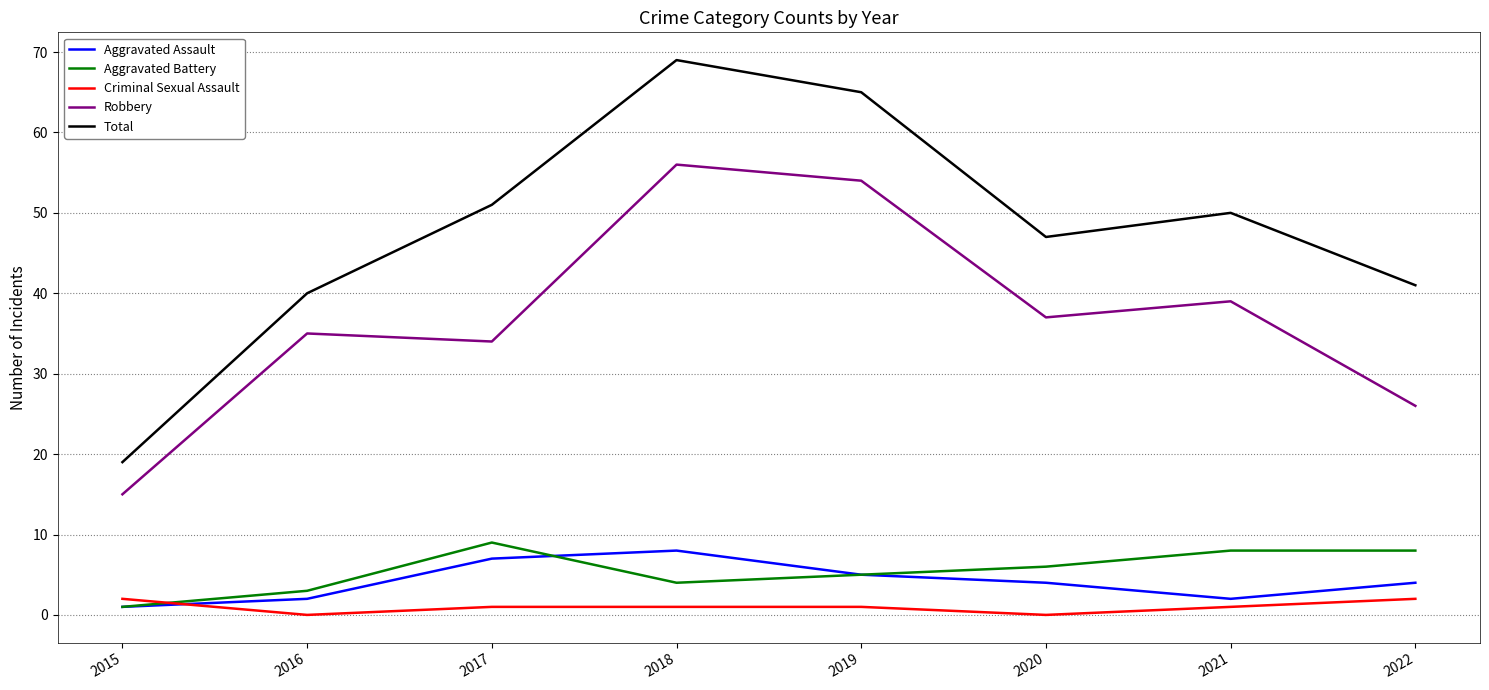

What is the difference between the highest and lowest values at 2016?

40